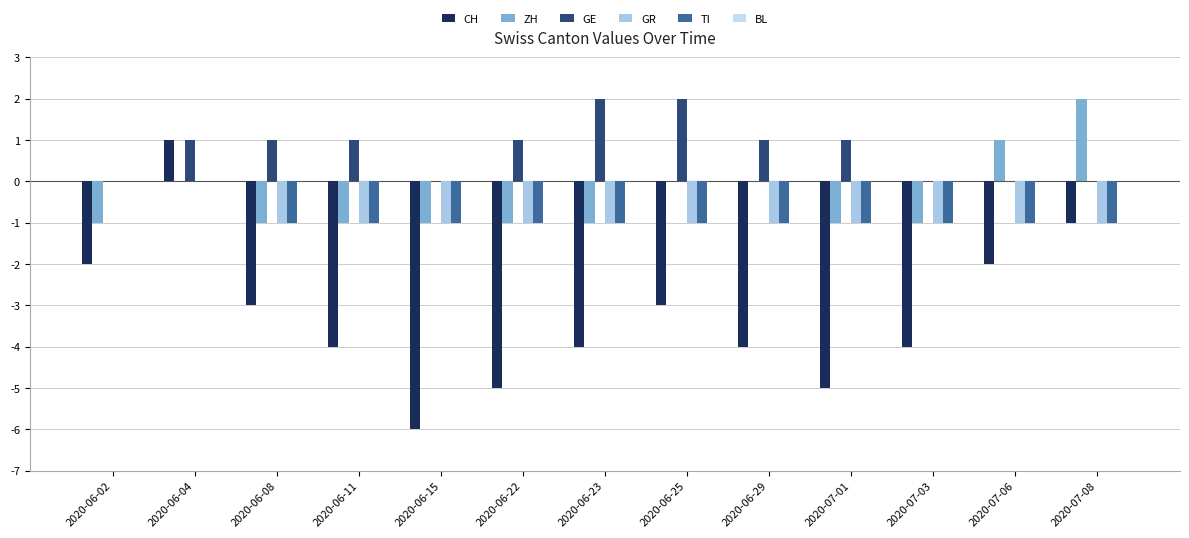

How many positive values does the CH series have?

1